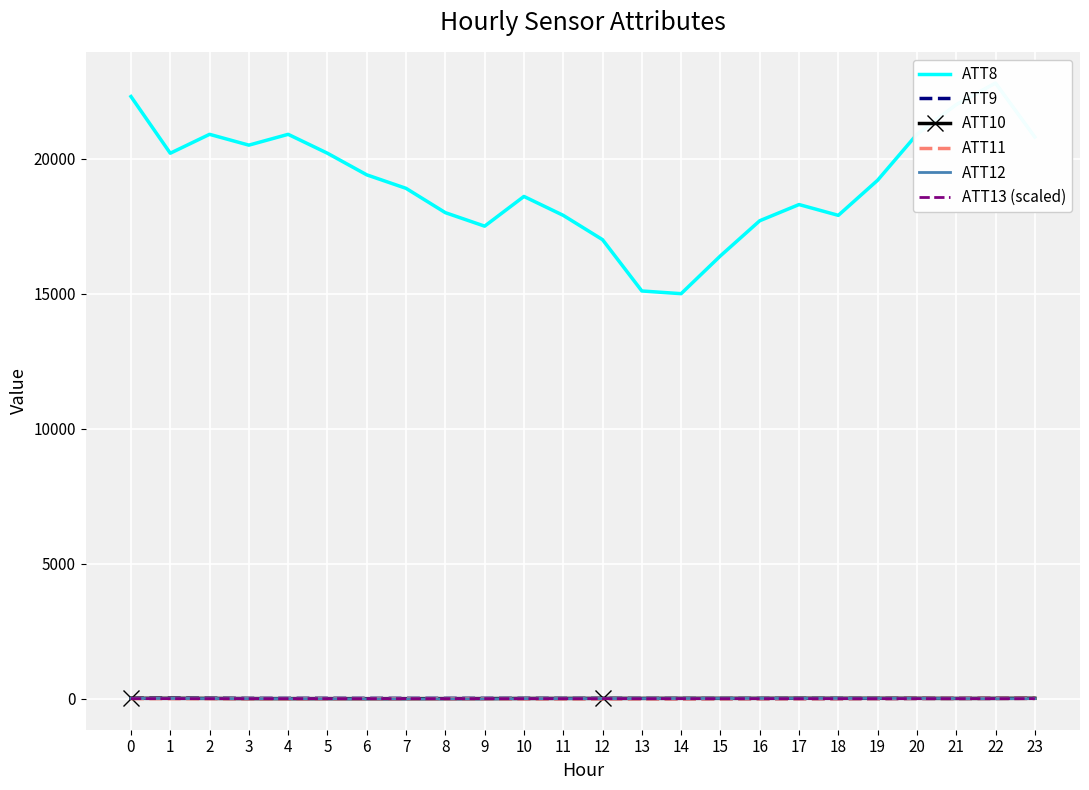

Reading left to right, extract all data points from this chart.

ATT8: 0=22300.0	1=20200.0	2=20900.0	3=20500.0	4=20900.0	5=20200.0	6=19400.0	7=18900.0	8=18000.0	9=17500.0	10=18600.0	11=17900.0	12=17000.0	13=15100.0	14=15000.0	15=16400.0	16=17700.0	17=18300.0	18=17900.0	19=19200.0	20=20900.0	21=22000.0	22=22800.0	23=20800.0
ATT9: 0=19.4	1=21.5	2=18.2	3=13.3	4=14.5	5=15.4	6=14.8	7=14.3	8=13.8	9=13.9	10=12.8	11=11.6	12=11.6	13=10.8	14=8.3	15=8.6	16=9.4	17=9.4	18=9.4	19=10.1	20=13.5	21=14.1	22=15.7	23=17.3
ATT10: 0=17.3	1=17.0	2=14.3	3=8.4	4=6.4	5=6.8	6=5.2	7=5.6	8=6.9	9=8.0	10=12.0	11=13.0	12=14.8	13=14.3	14=16.1	15=16.3	16=15.9	17=18.9	18=17.2	19=17.6	20=17.4	21=12.8	22=14.7	23=18.8
ATT11: 0=7.7	1=5.8	2=5.1	3=4.4	4=3.9	5=4.2	6=4.1	7=3.1	8=0.8	9=-1.0	10=-0.7	11=-1.9	12=-2.6	13=-2.6	14=-4.8	15=-1.9	16=-0.4	17=0.1	18=1.4	19=4.4	20=10.1	21=11.9	22=12.9	23=13.5
ATT12: 0=13.6	1=12.1	2=9.1	3=7.8	4=6.4	5=3.0	6=0.3	7=-0.6	8=-1.1	9=-2.1	10=6.5	11=7.0	12=8.5	13=10.0	14=10.8	15=13.3	16=13.6	17=13.7	18=14.2	19=14.6	20=14.5	21=10.4	22=5.4	23=6.1
ATT13 (scaled): 0=5.8	1=5.8	2=5.8	3=5.8	4=5.8	5=5.8	6=5.8	7=5.8	8=5.8	9=5.8	10=5.8	11=5.8	12=5.8	13=5.8	14=5.8	15=5.8	16=5.8	17=5.8	18=5.8	19=5.8	20=5.8	21=5.8	22=5.8	23=5.8